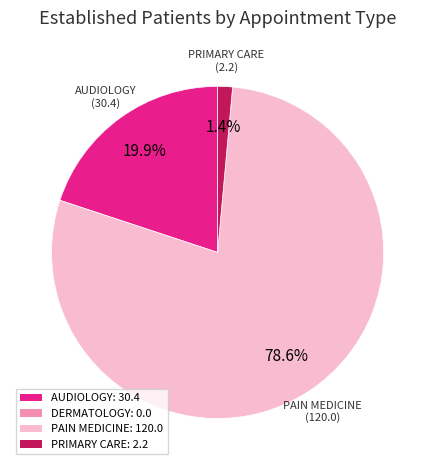

Is there a majority slice in this chart?

Yes